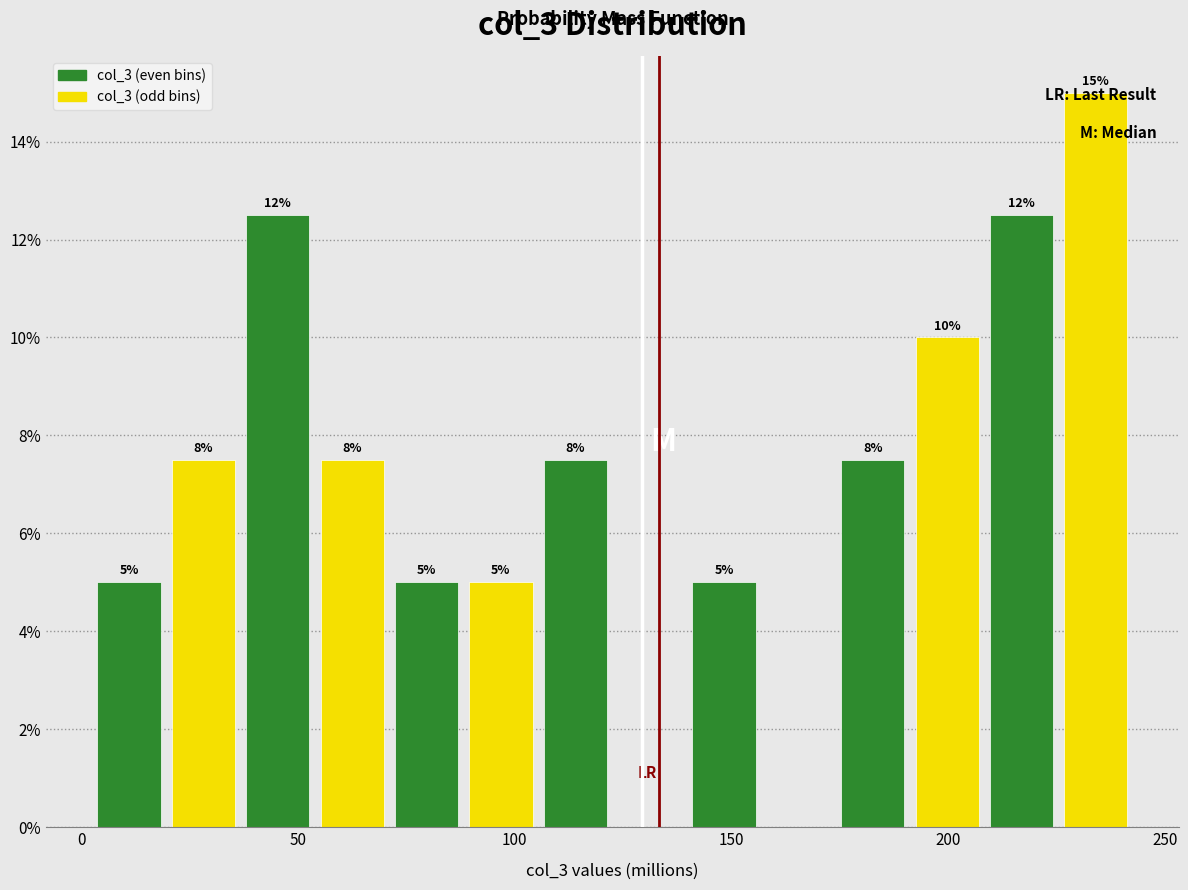

Around what value on the x-axis is the tallest bar? Give the approximate position of its centre, as read against the axis.

235